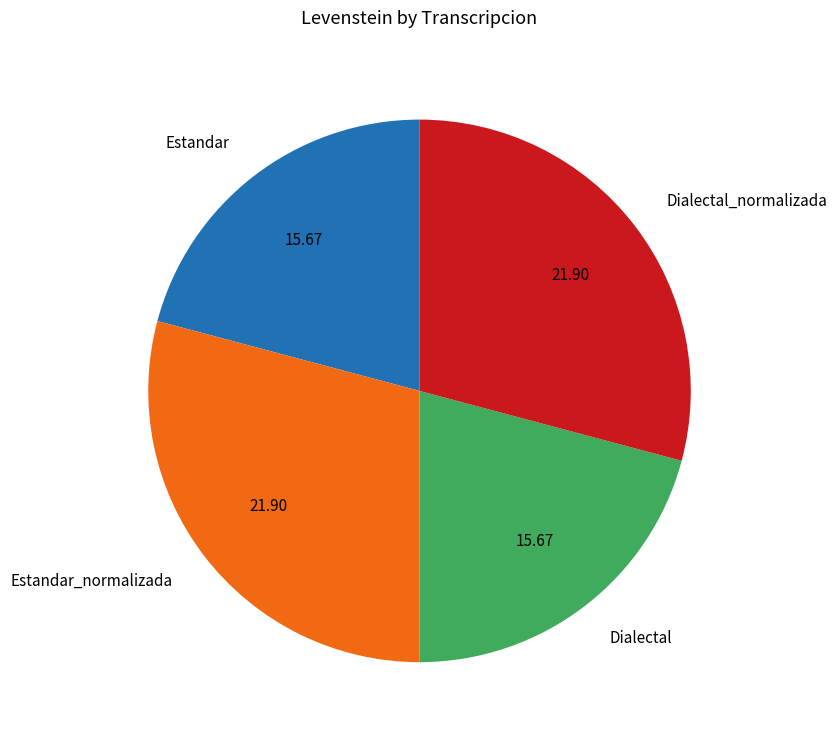

How many segments does this pie chart have?

4